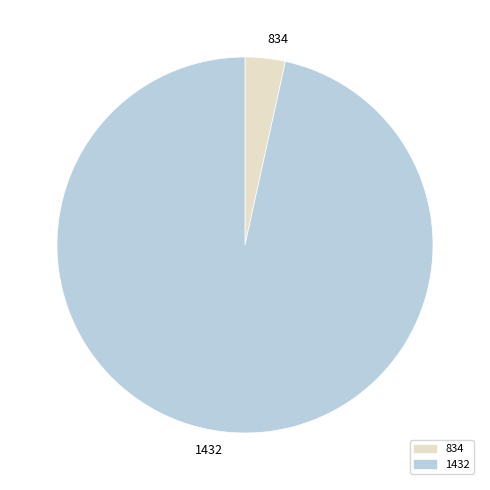

True or false: 834 accounts for 11% of the total.

False